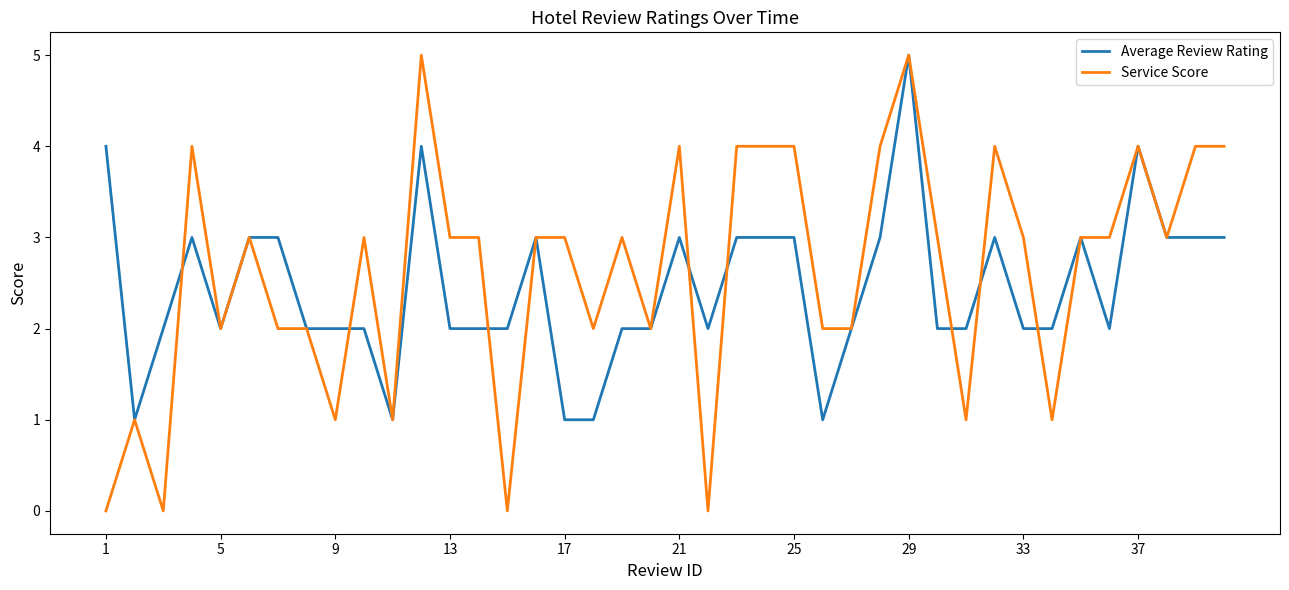

What is the greatest value displayed?

5